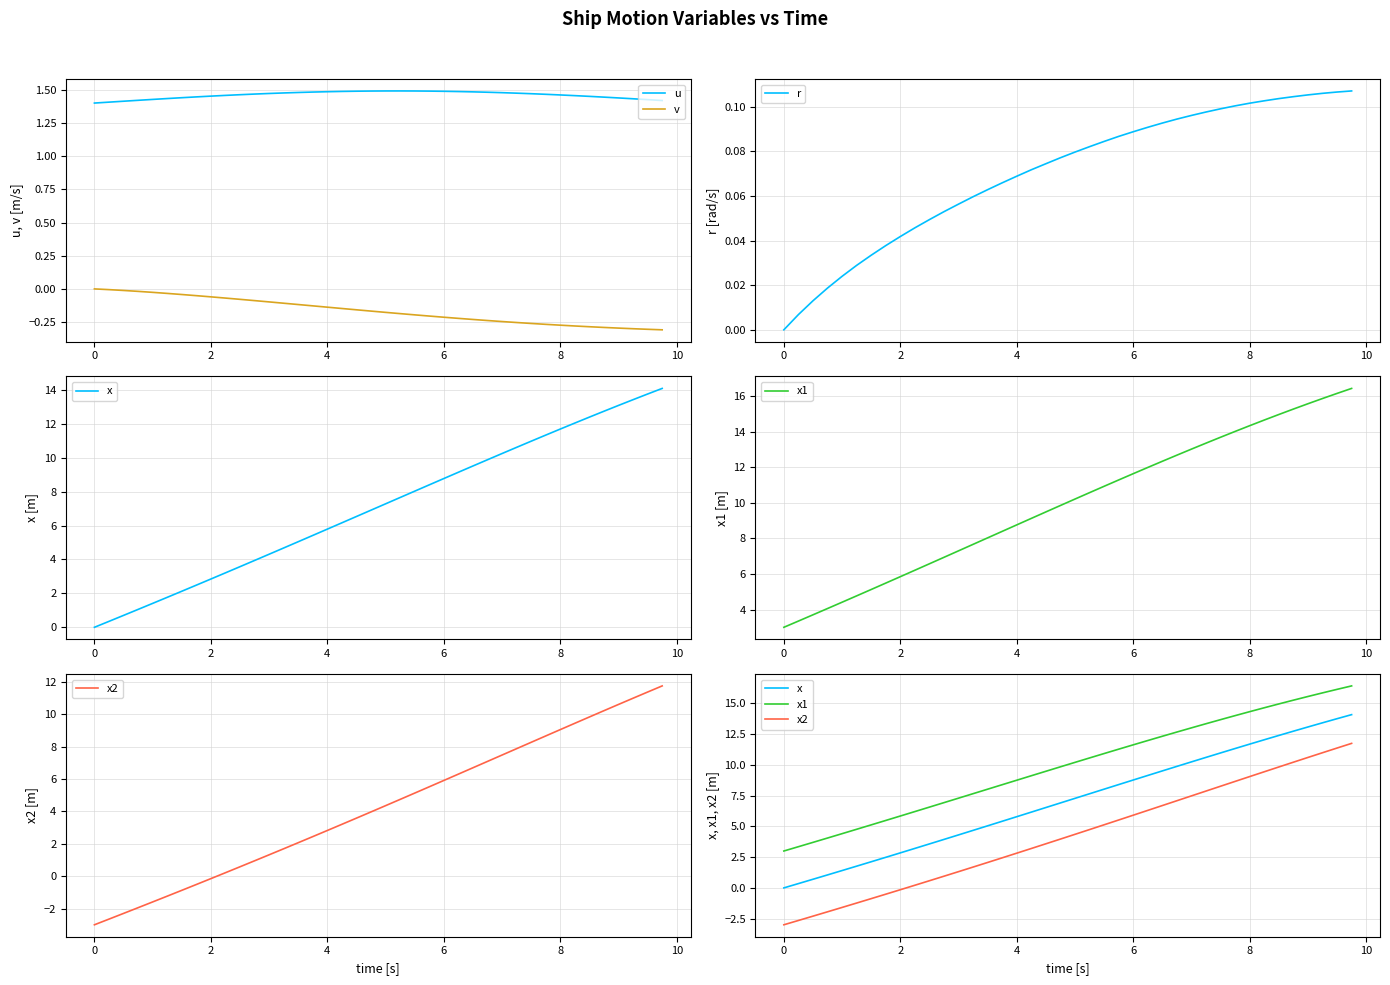

True or false: v and u cross at least once.

False